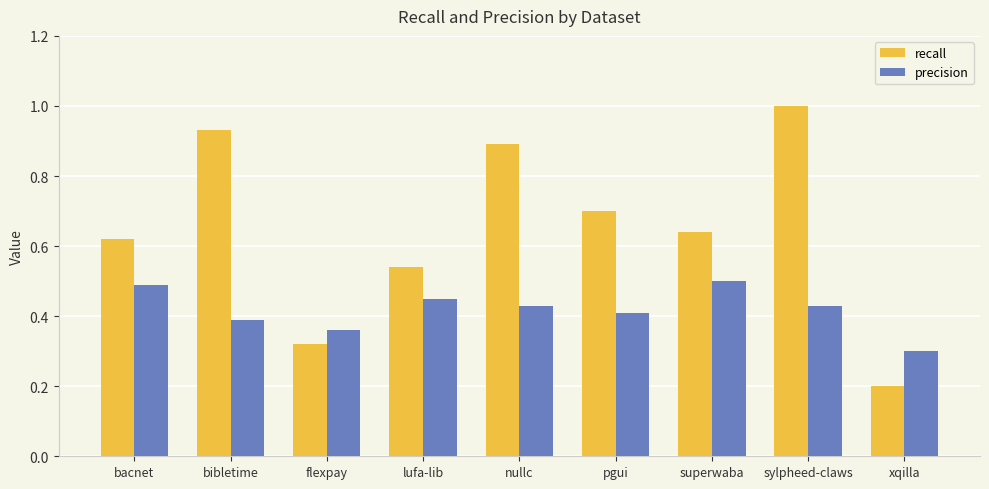

What is the sum of all recall values?

5.8